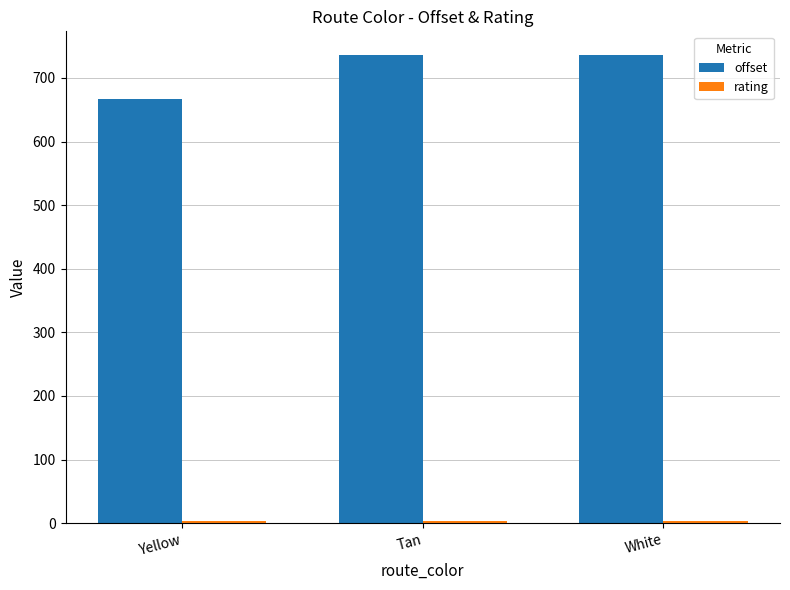

Read the offset value at White.

736.4